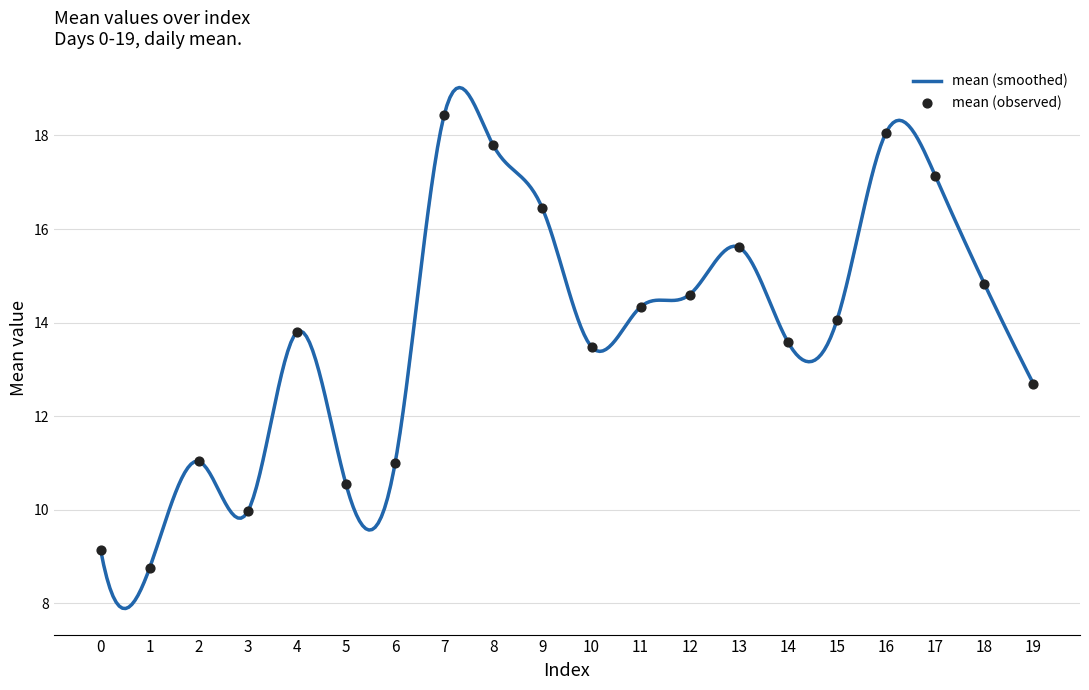

What is the change in value from 3 to 10?

+3.5